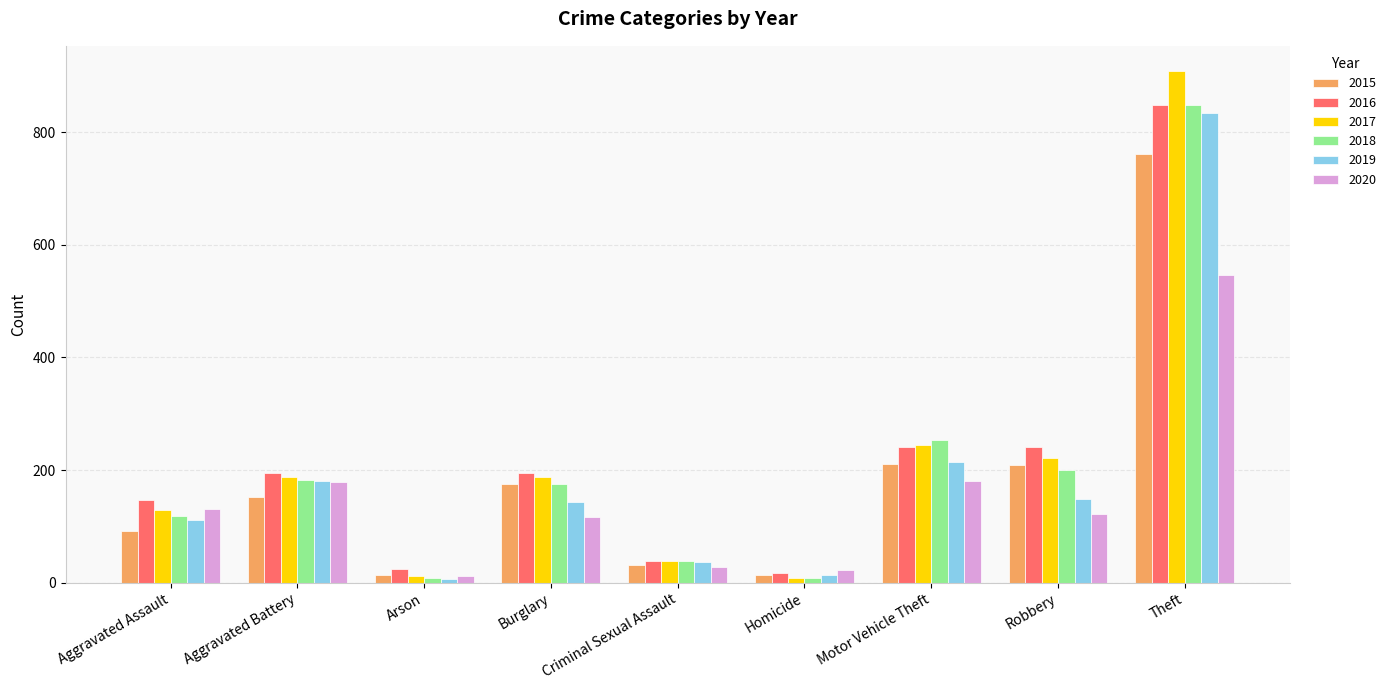

Which series has the largest range (max minus min)?

2017